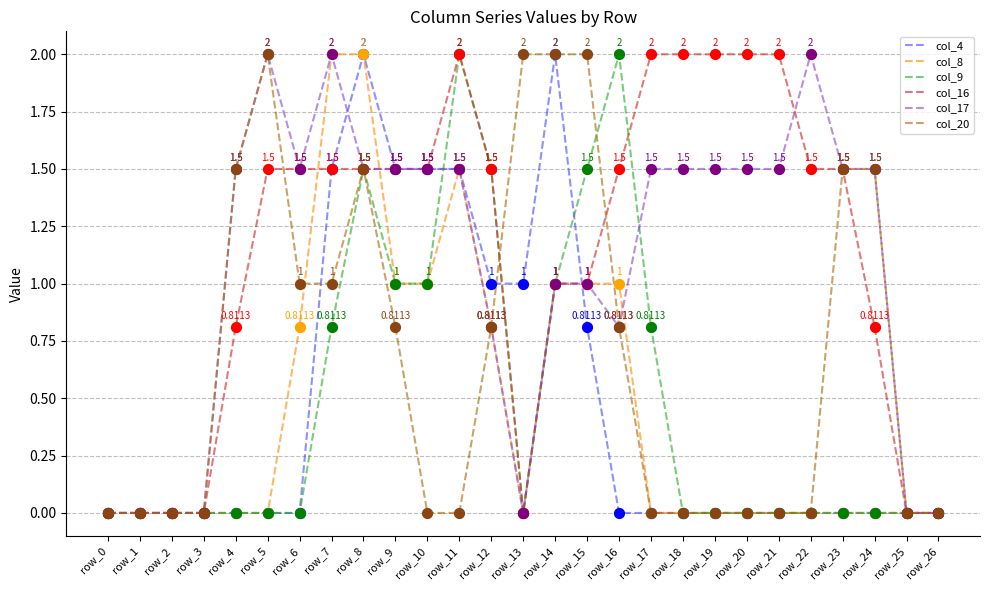

Which series has the largest total across all categories?

col_16